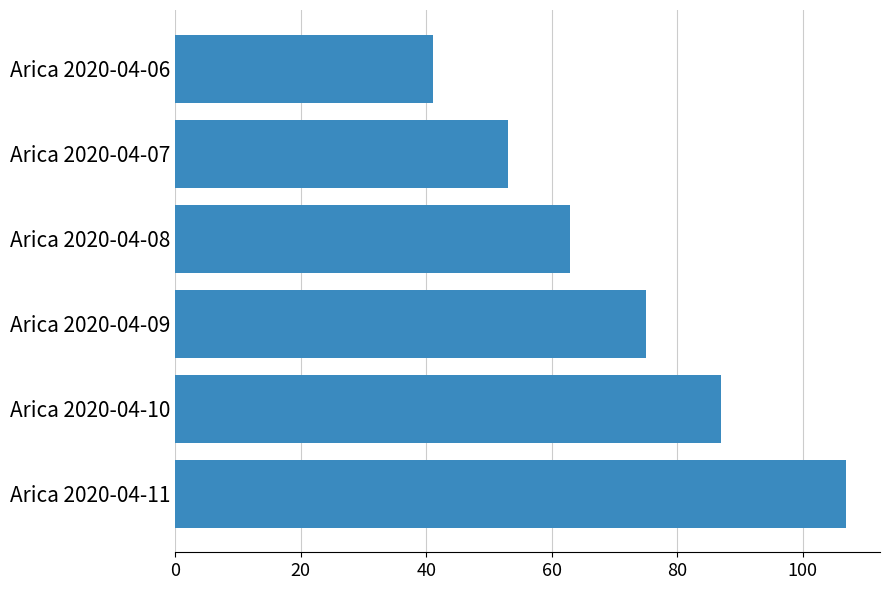

How many data points are less than 75?

3